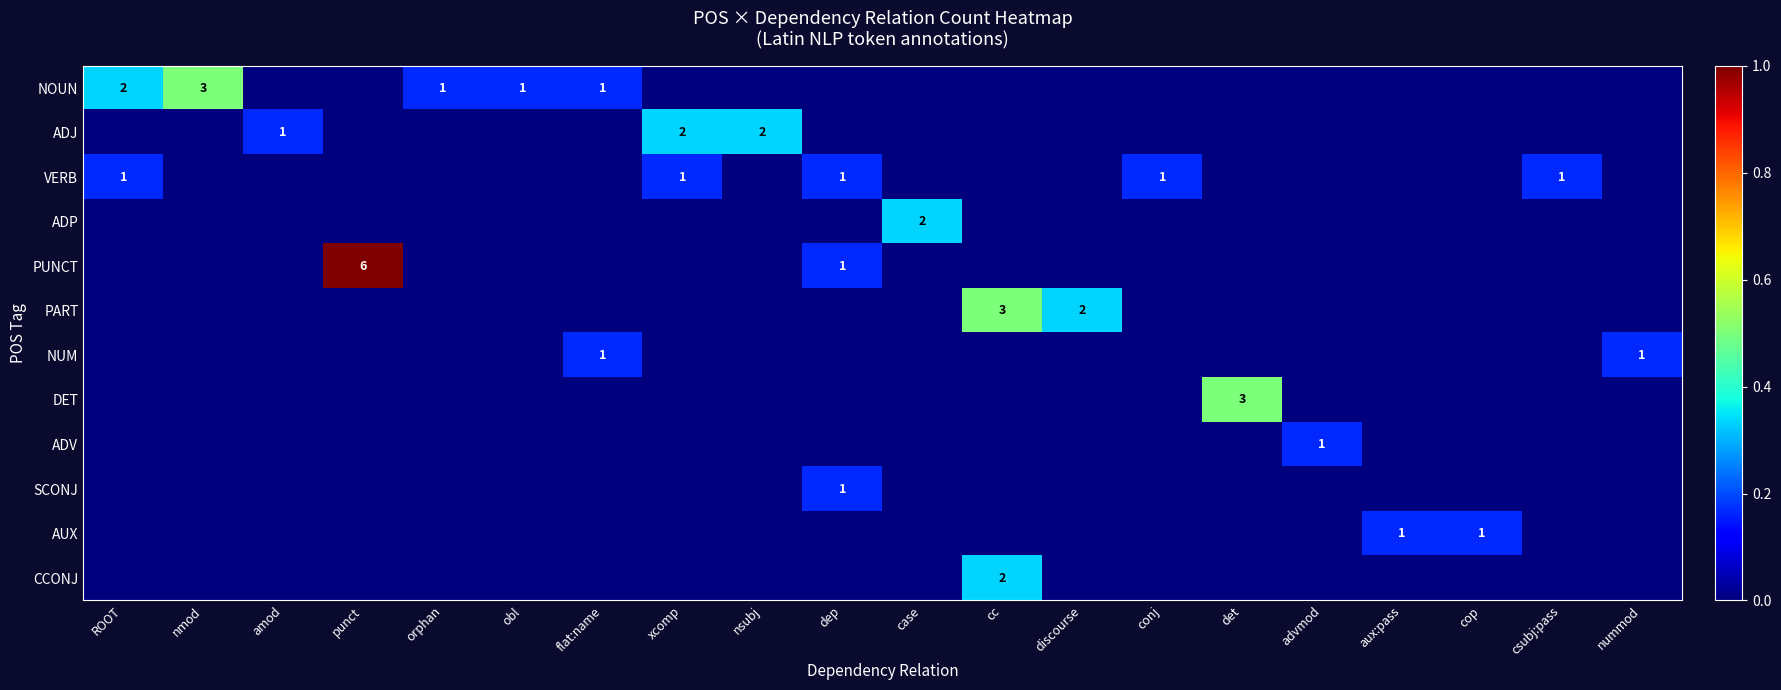

Is it true that PUNCT equals 1 at dep?

True